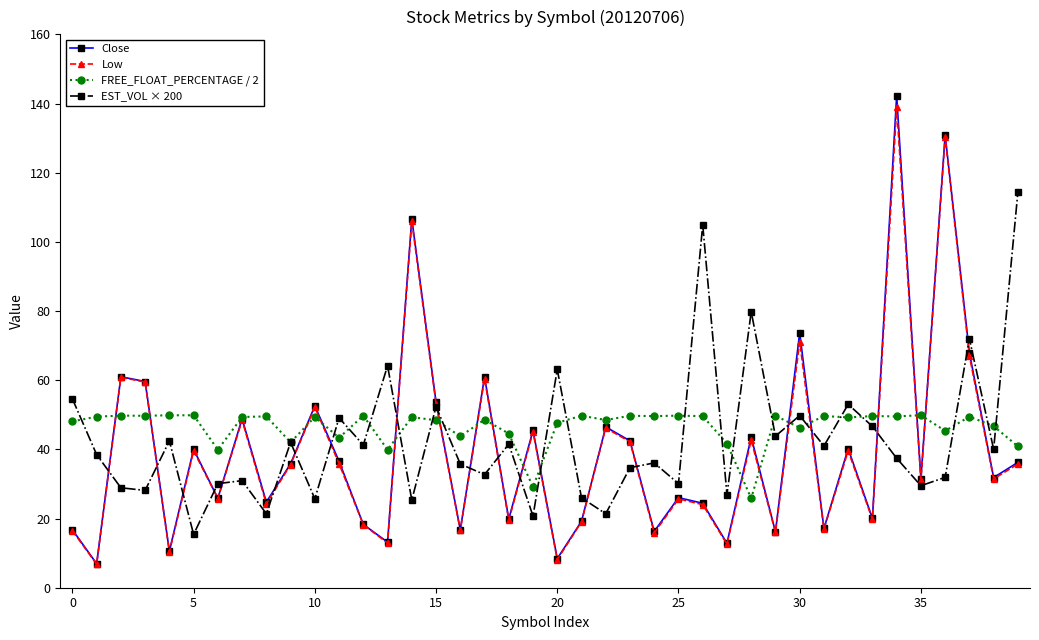

At how many categories does at least one series exceed 87?

5